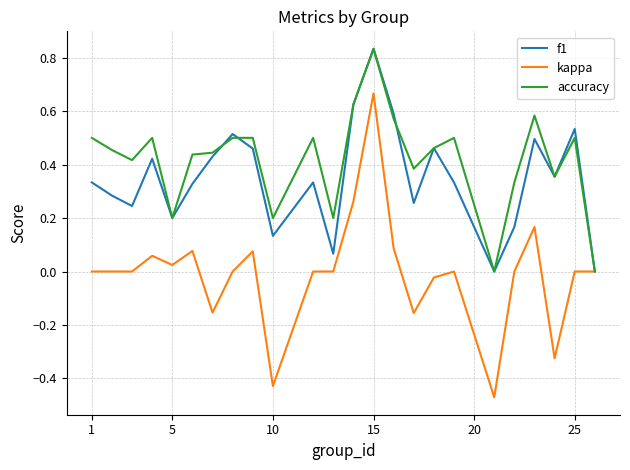

What is the difference between the maximum and minimum values in the kappa series?

1.1